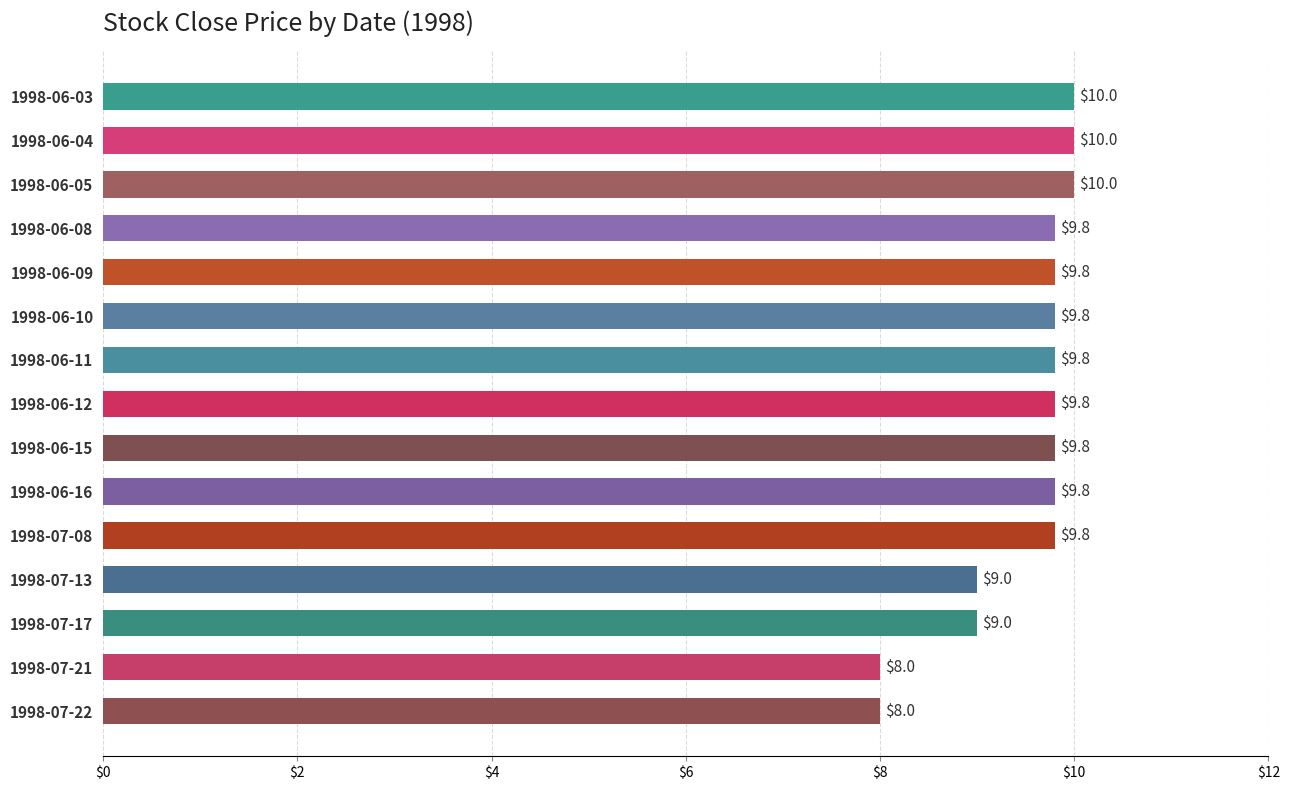

What is the approximate value at 1998-06-10?

9.8